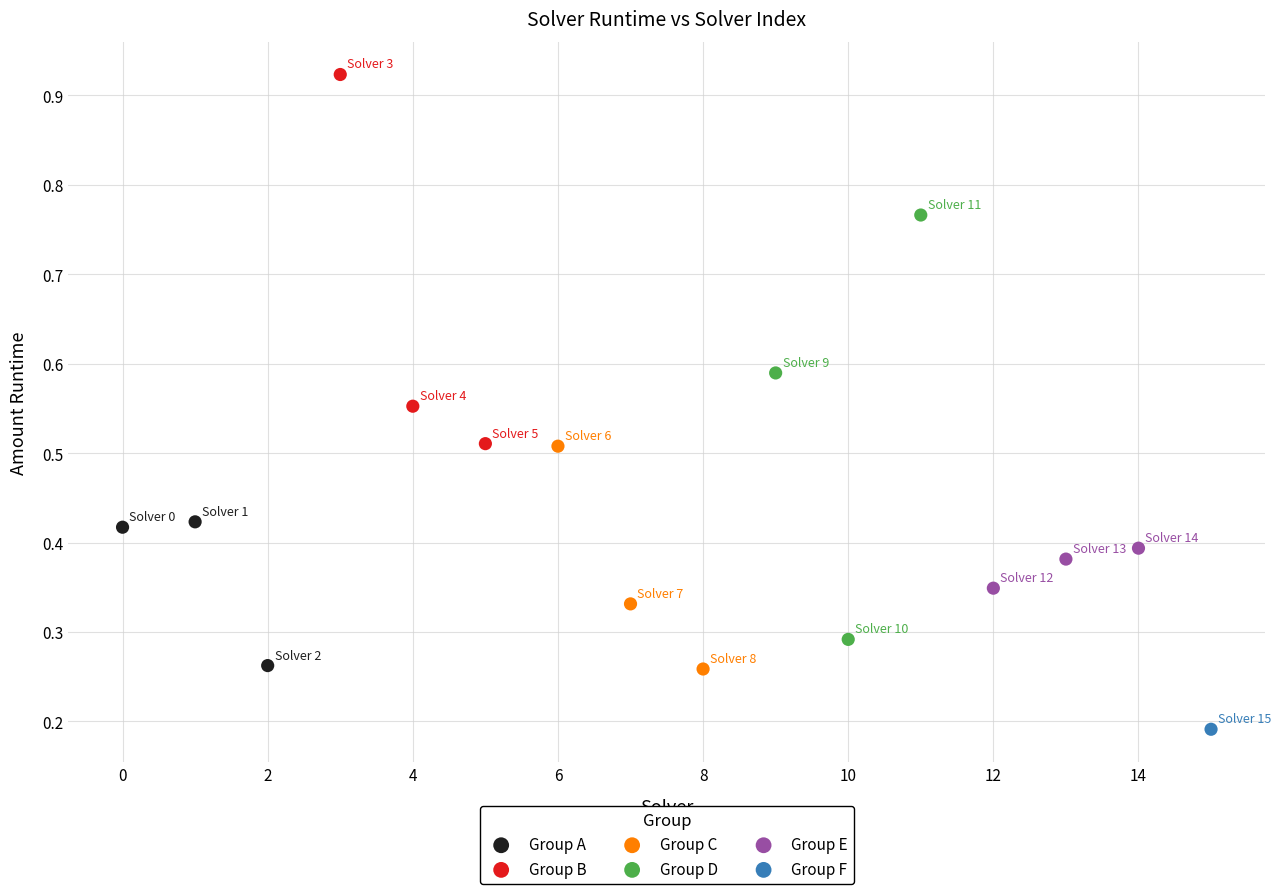

Which series reaches the maximum Y coordinate?

Group B